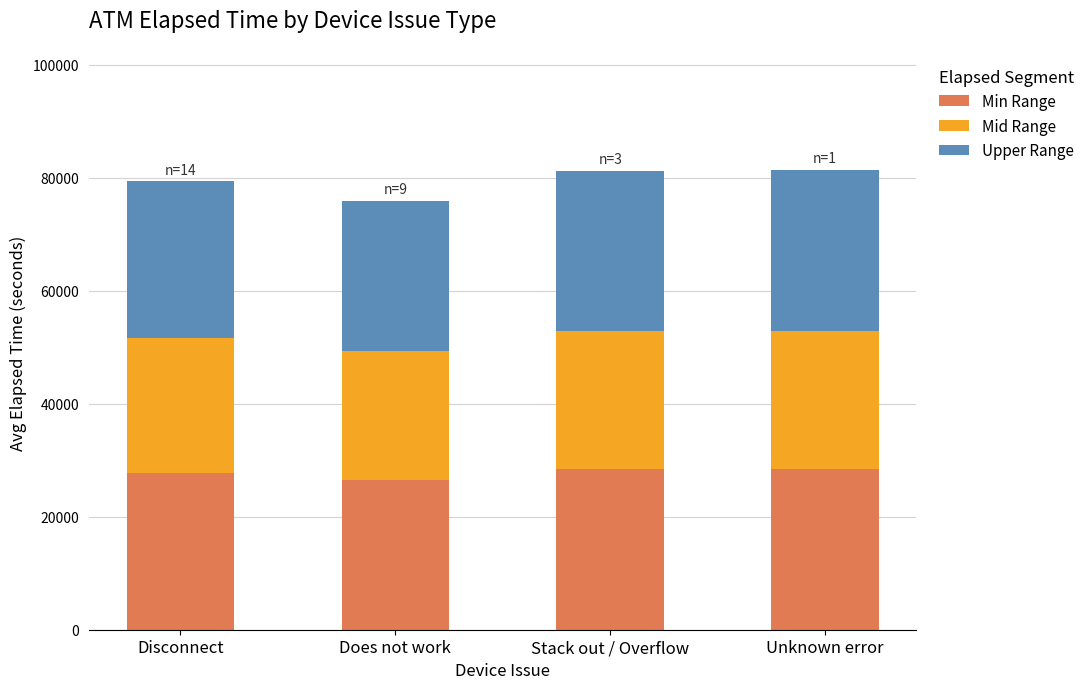

What value does the Min Range series have at Does not work, to the nearest 100?

26600